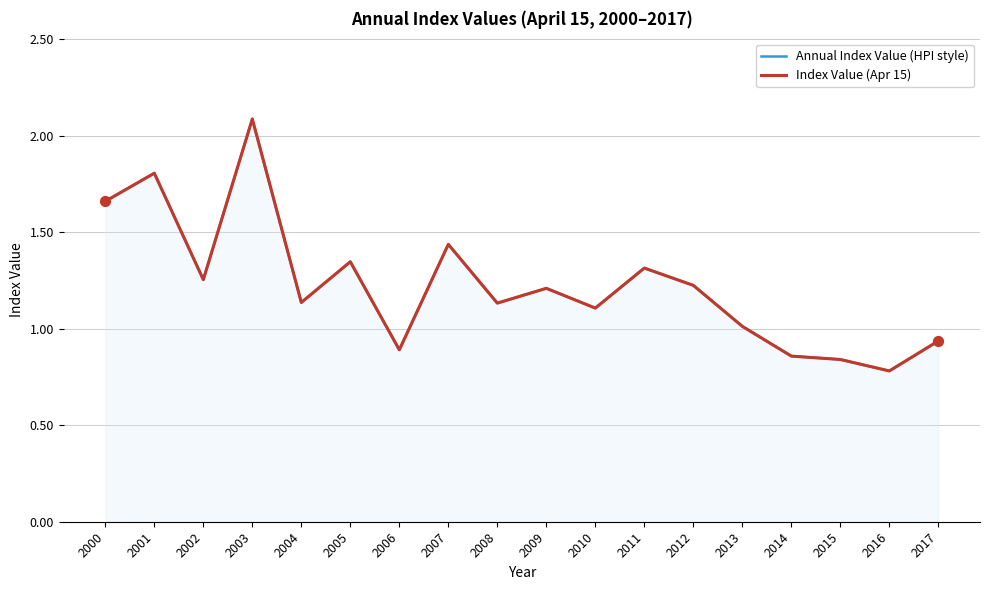

Which series contains the highest Y value?

Annual Index Value (HPI style)